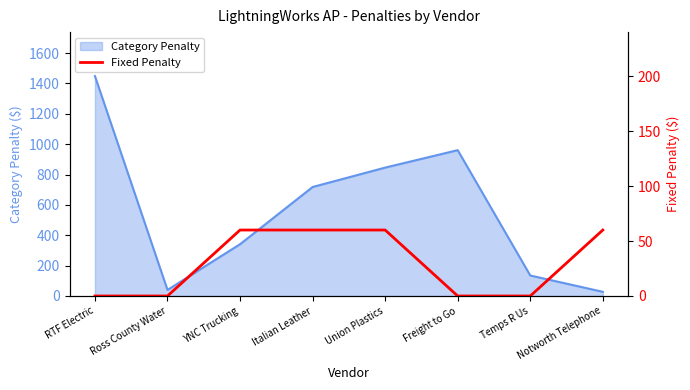

The chart shows a value of 60 at YNC Trucking. True or false?

True